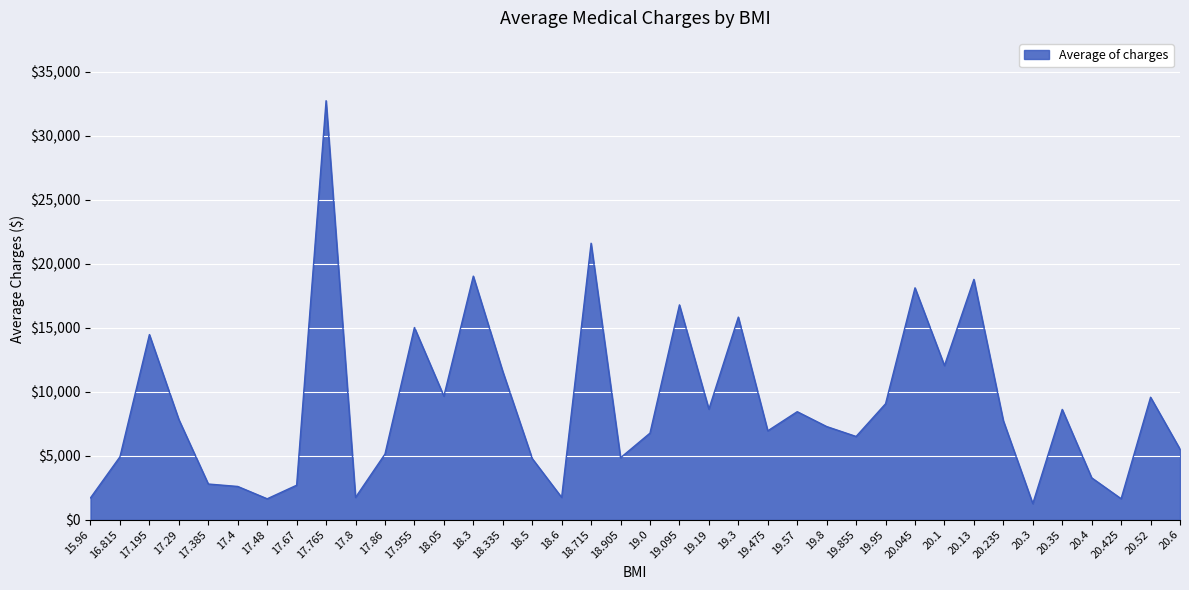

What is the change in value from 17.765 to 19.855?

-26241.8